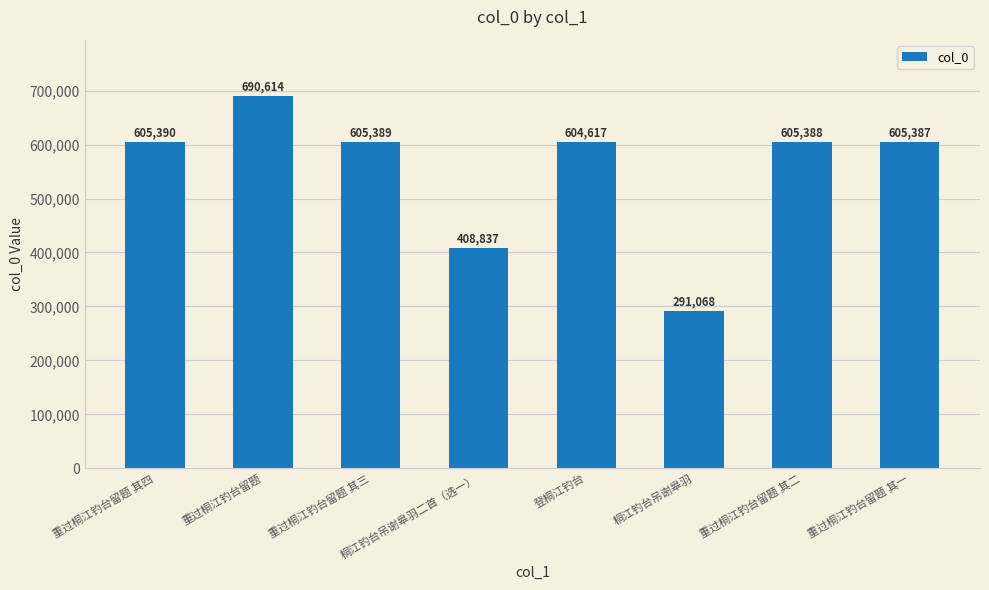

What is the label of the 3rd bar from the left?

重过桐江钓台留题 其三